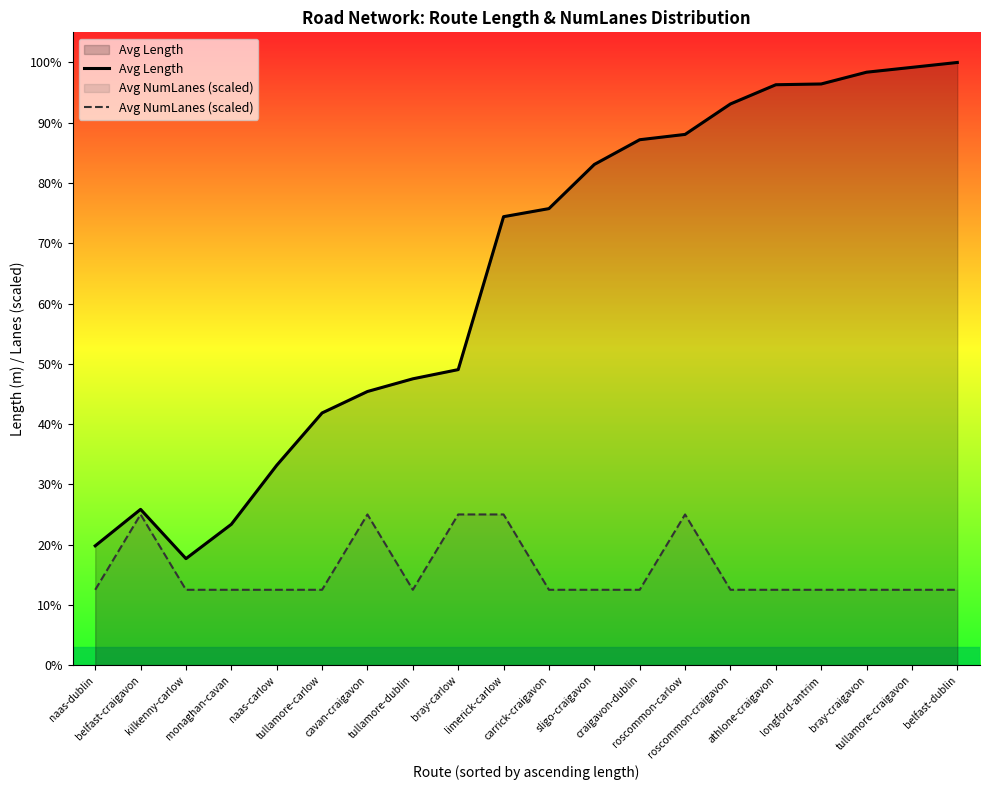

Between naas-carlow and craigavon-dublin, which is larger?

craigavon-dublin